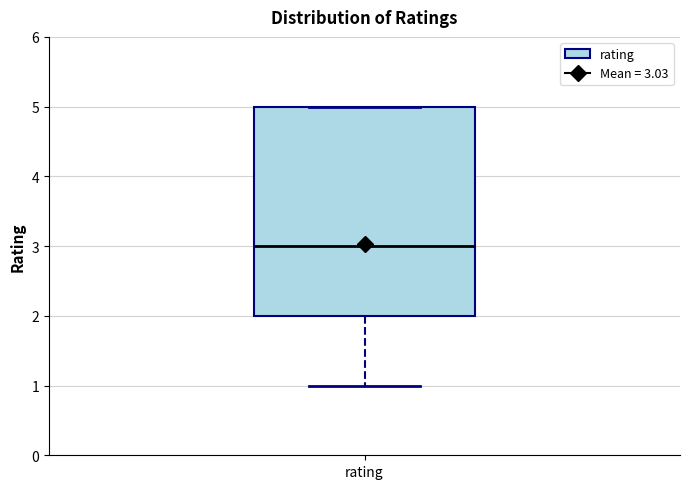

Transcribe this box plot: give where the median line is, the range the box spans, and where the two whiskers end, as read against the y-axis. The values are not printed on the chart, so give them approximately, as read against the axis.

median 3, box 2 to 5, whiskers 1 to 5